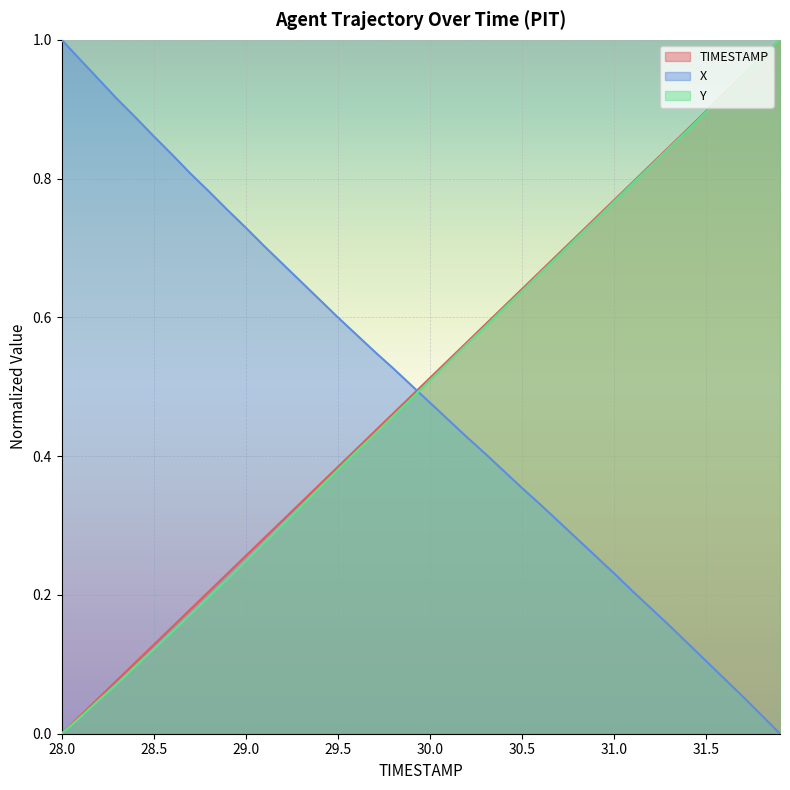

At which label does X reach its peak?

28.0